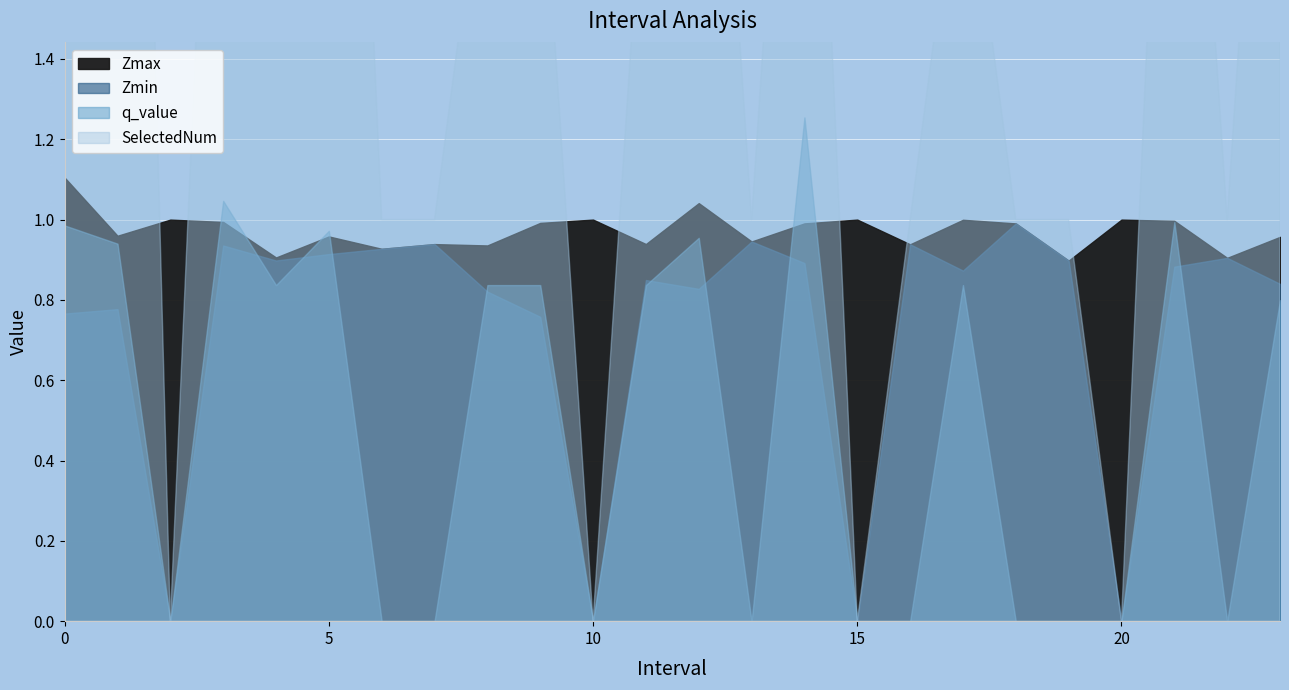

Between 5.0 and 14.0, which series saw the biggest shift?

SelectedNum